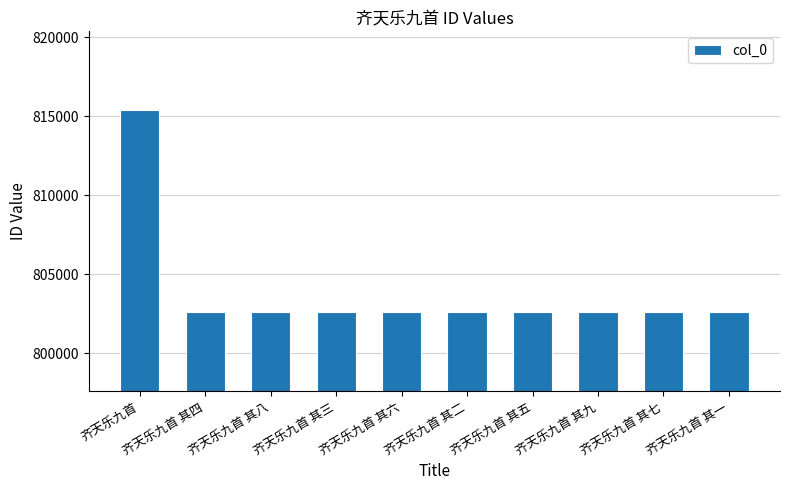

The chart shows a value of 175939 at 齐天乐九首 其二. True or false?

False